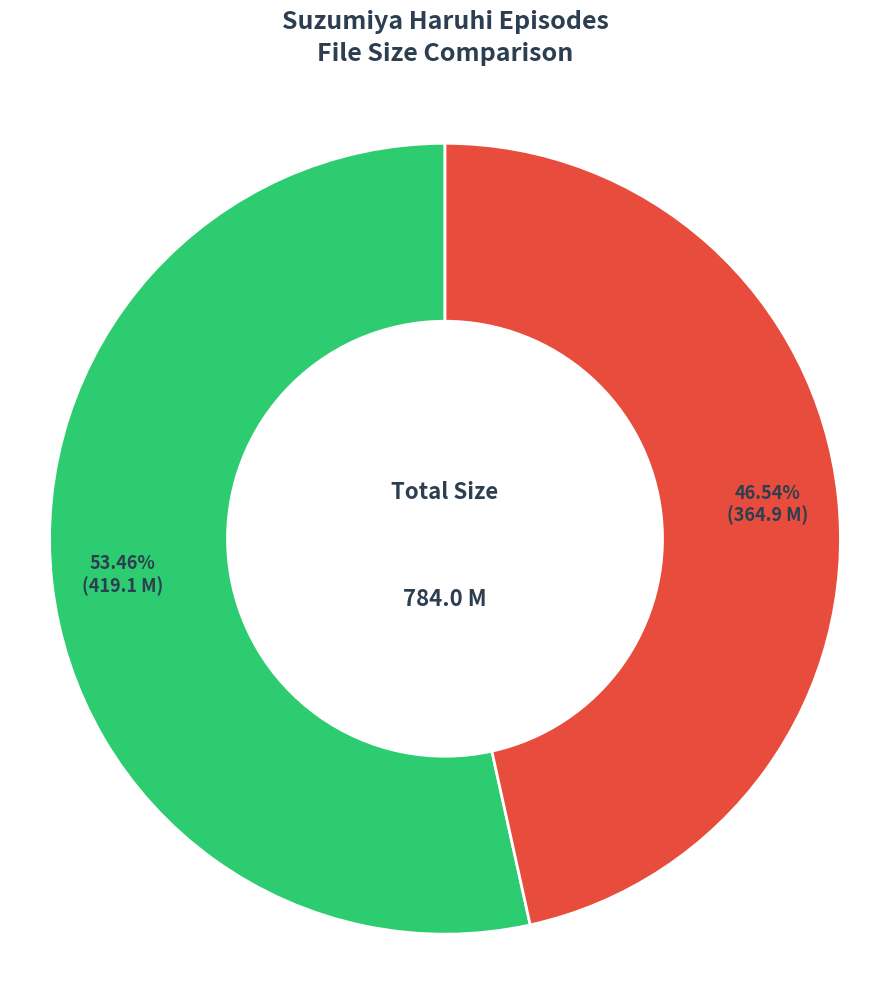

Is there a majority slice in this chart?

Yes